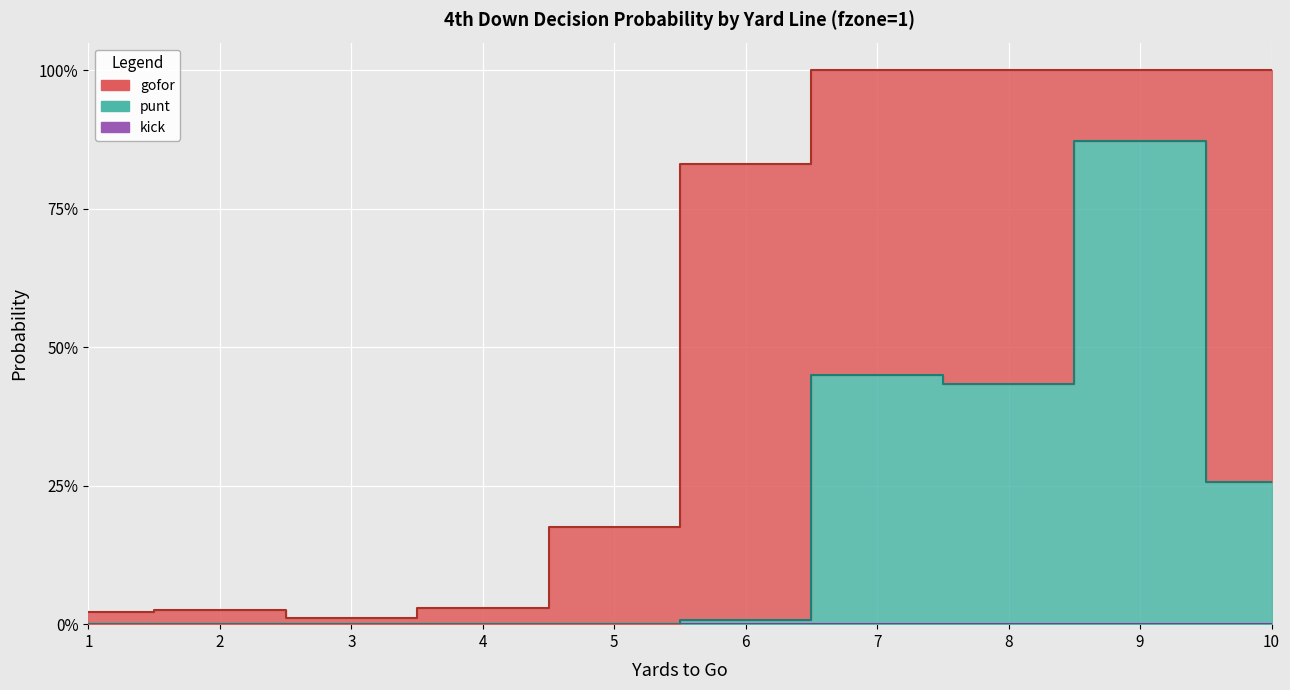

Does the chart display data point markers on the line(s)?

No